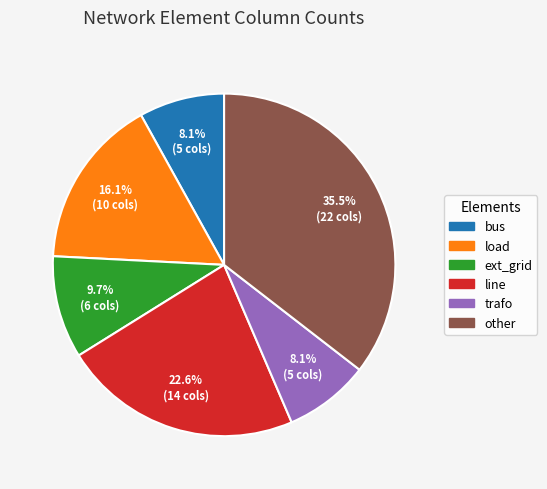

Is the sum of line and trafo greater than half?

No